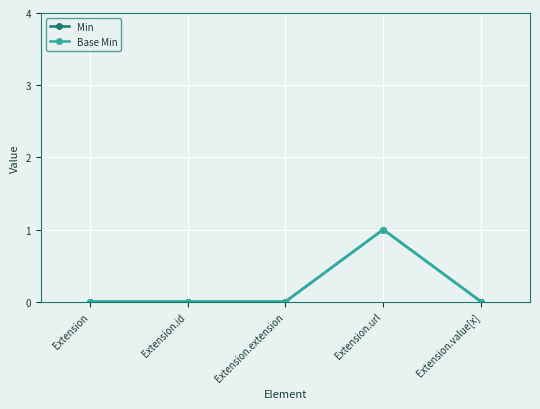

Count the Base Min values in the range 0 to 1.

5